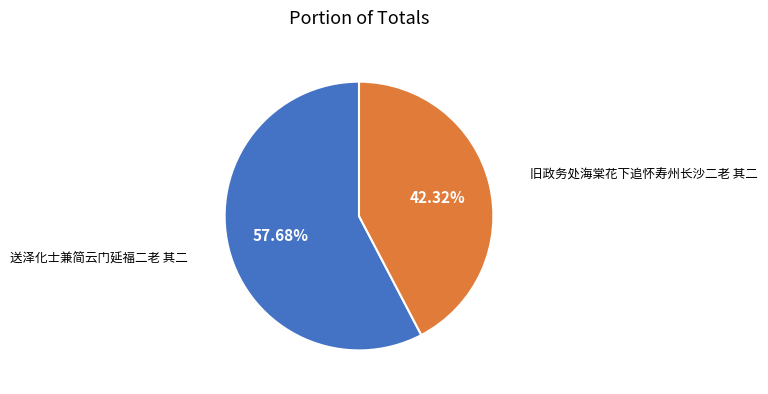

Which slice is the largest?

送泽化士兼简云门延福二老 其二